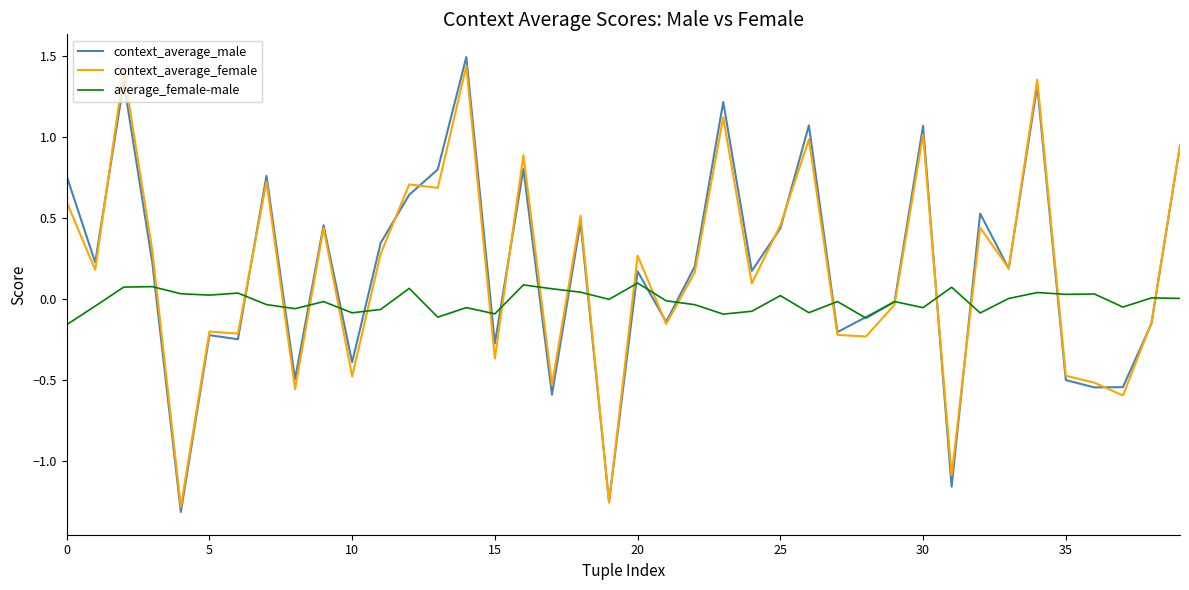

What is the greatest value displayed?

1.5